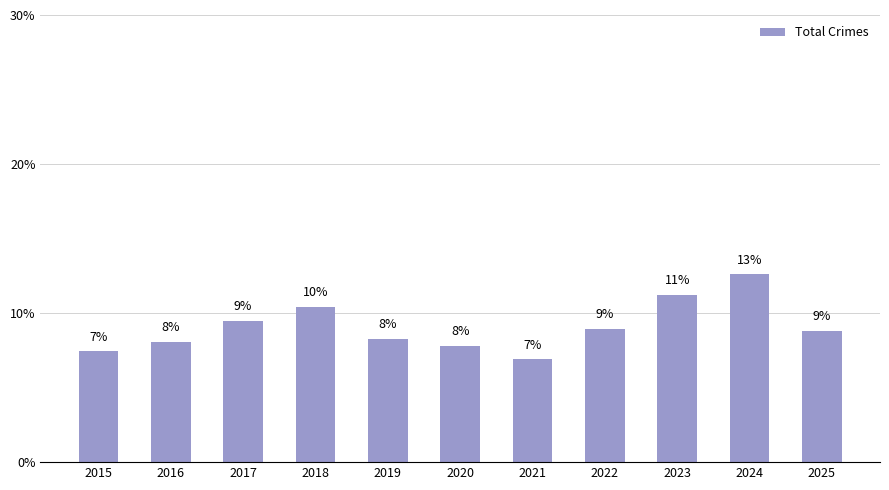

How many bars are there in total?

11